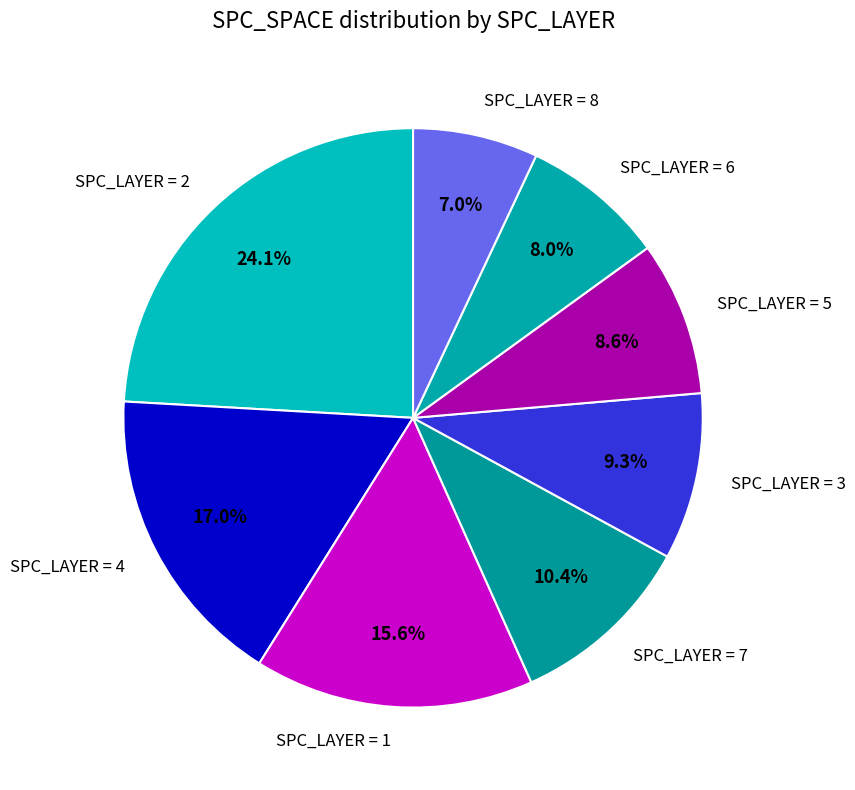

How many segments does this pie chart have?

8